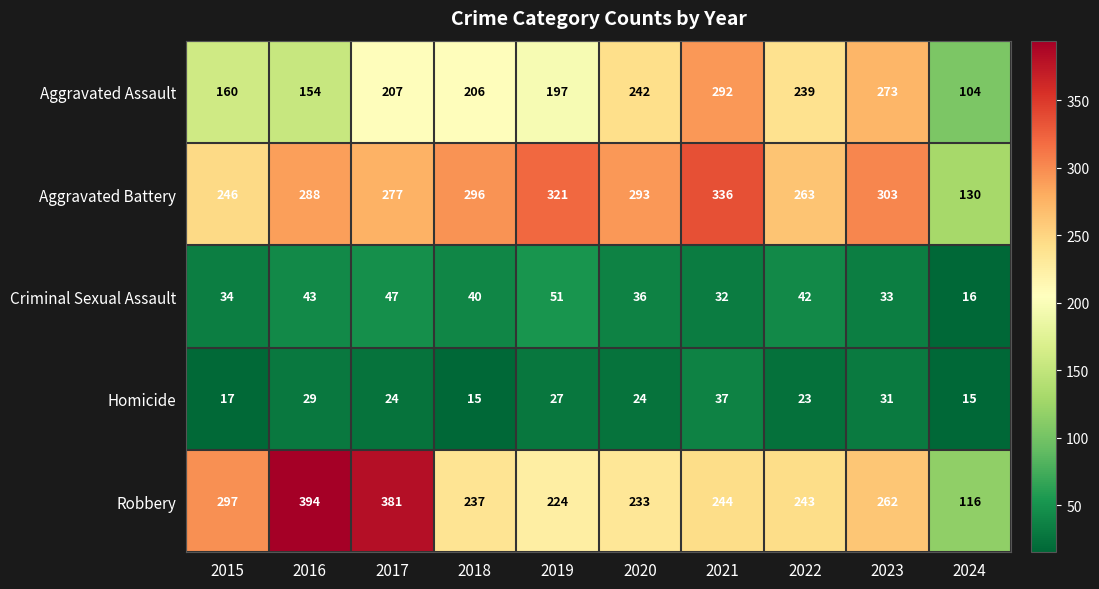

How many distinct data groups are displayed?

5